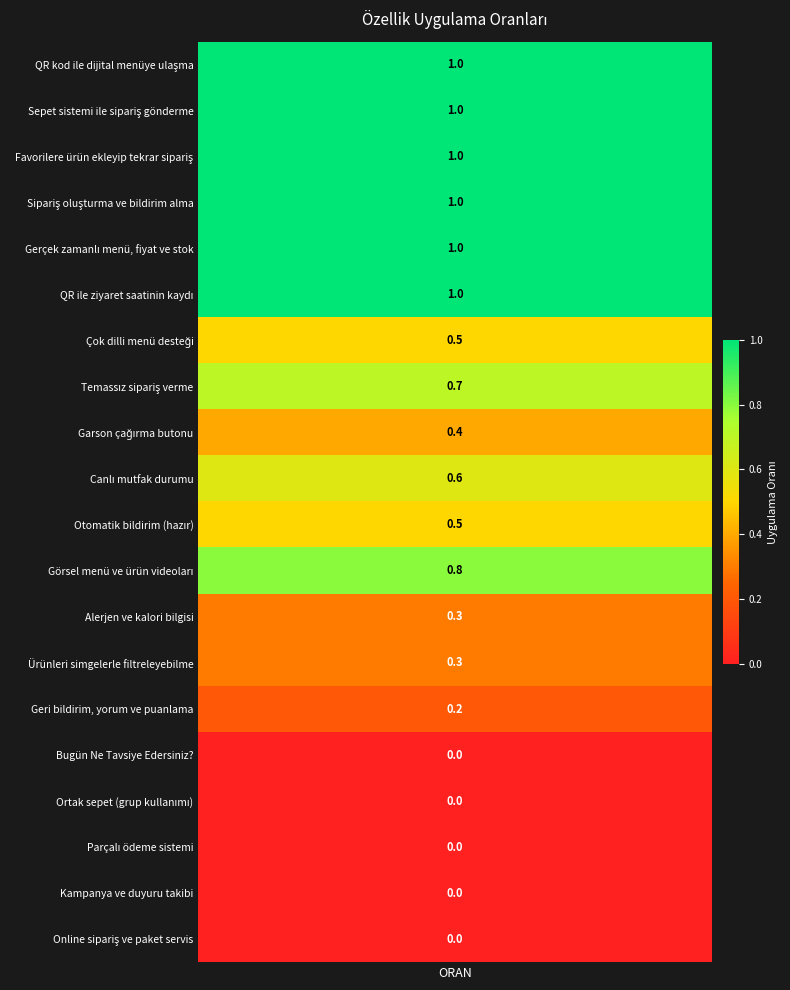

How many data points are above 0?

15